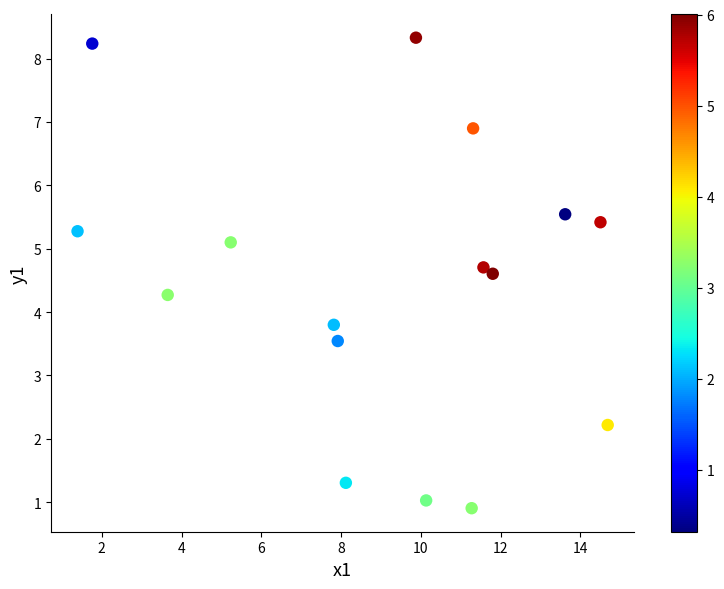

What is the range of X values (max minus min)?

13.3